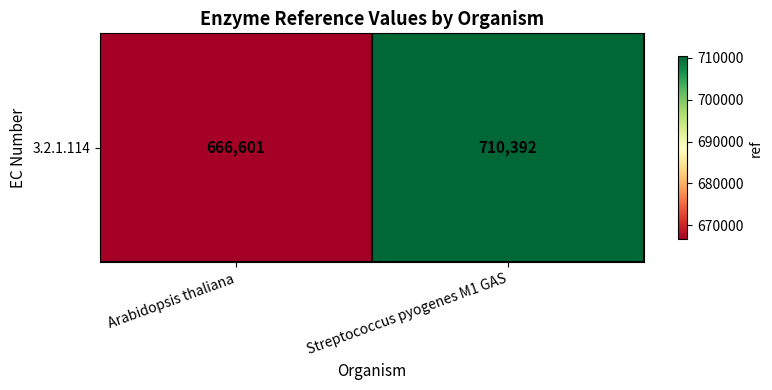

What is the difference between the maximum and minimum values?

43791